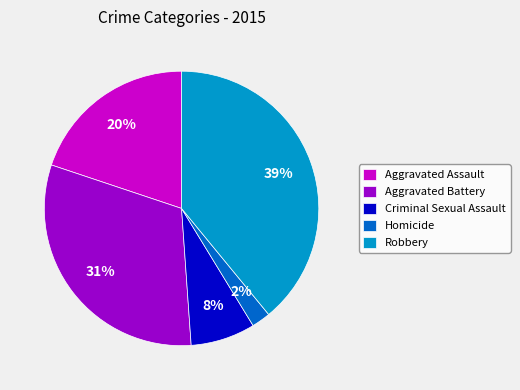

What is the ratio of the value at Criminal Sexual Assault to the value at Aggravated Assault?

0.4